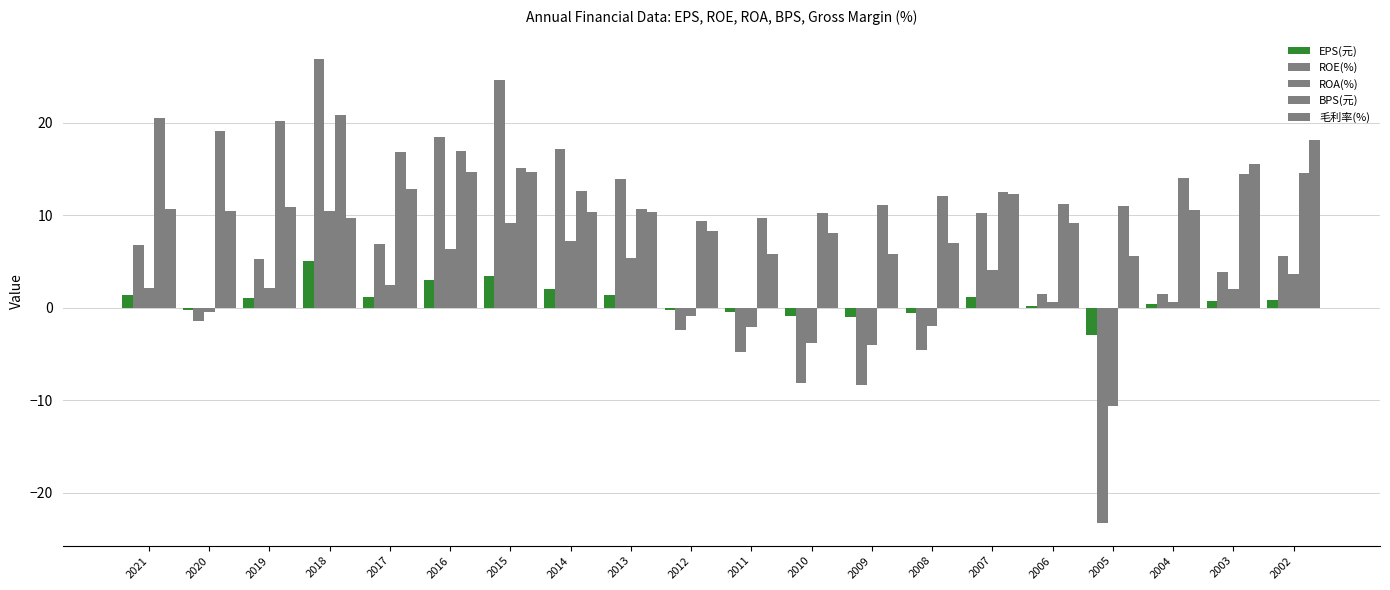

How many distinct data groups are displayed?

5